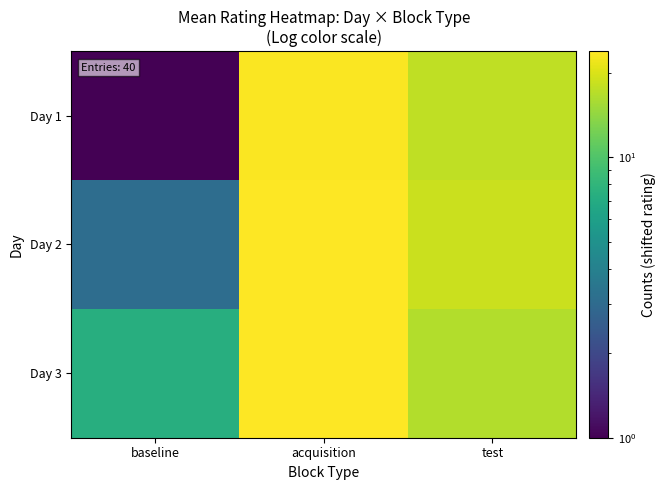

Reading left to right, what are all the values shown in this chart?

Day 1: baseline=1.0	acquisition=23.4	test=17.5
Day 2: baseline=3.1	acquisition=23.6	test=18.4
Day 3: baseline=7.3	acquisition=23.8	test=16.6